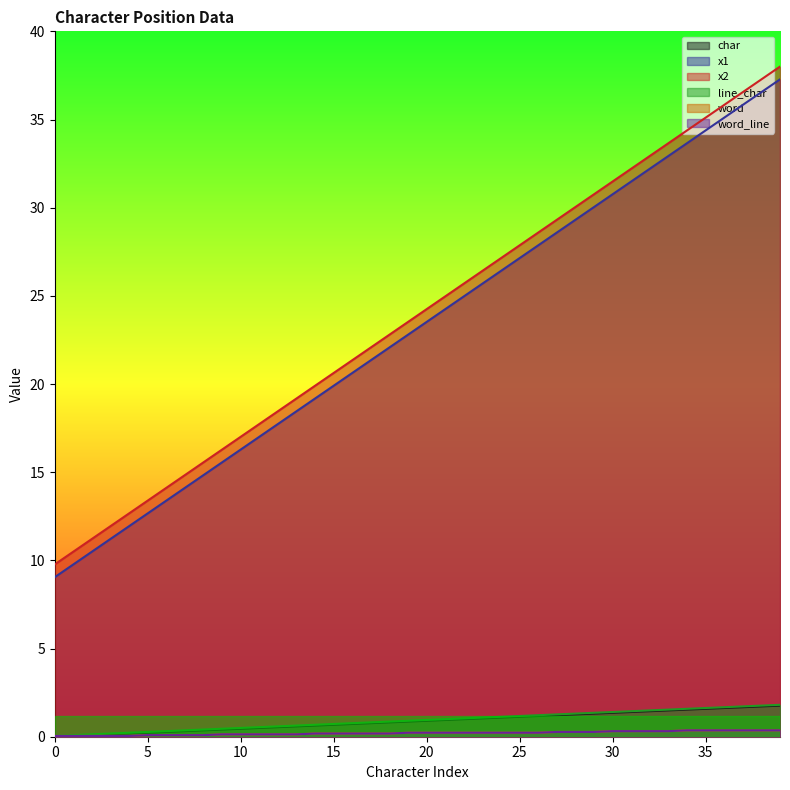

Which series has the largest total across all categories?

x2